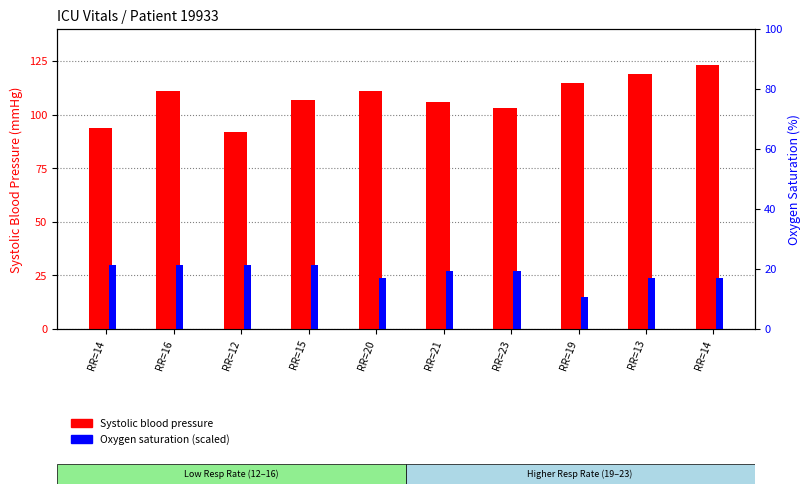

Reading left to right, what are all the values shown in this chart?

Systolic blood pressure: RR=14=94	RR=16=111	RR=12=92	RR=15=107	RR=20=111	RR=21=106	RR=23=103	RR=19=115	RR=13=119	RR=14=123
Oxygen saturation (scaled): RR=14=30	RR=16=30	RR=12=30	RR=15=30	RR=20=24	RR=21=27	RR=23=27	RR=19=15	RR=13=24	RR=14=24